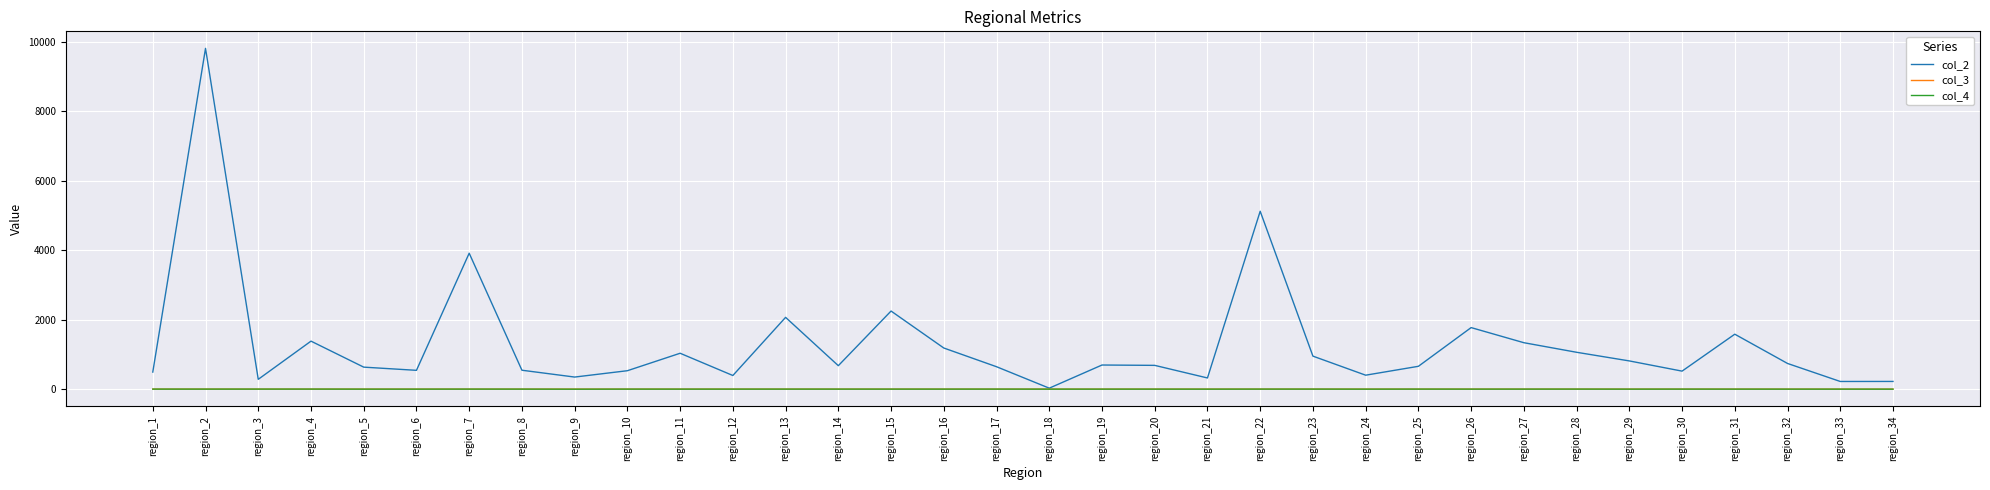

At how many categories does at least one series exceed 7285?

1